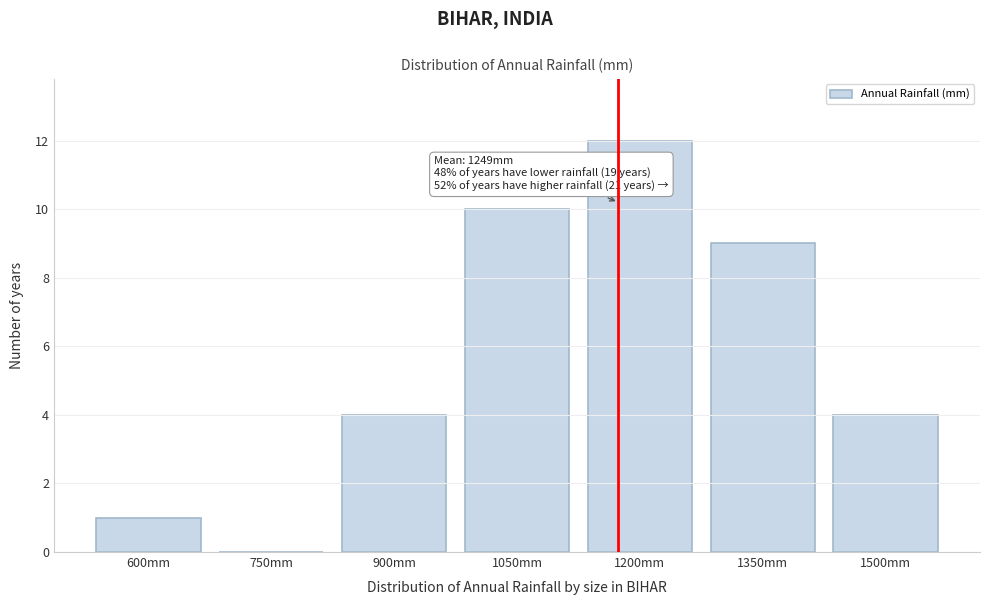

Reading right to left, extract all data points from this chart.

1500mm=4	1350mm=9	1200mm=12	1050mm=10	900mm=4	750mm=0	600mm=1